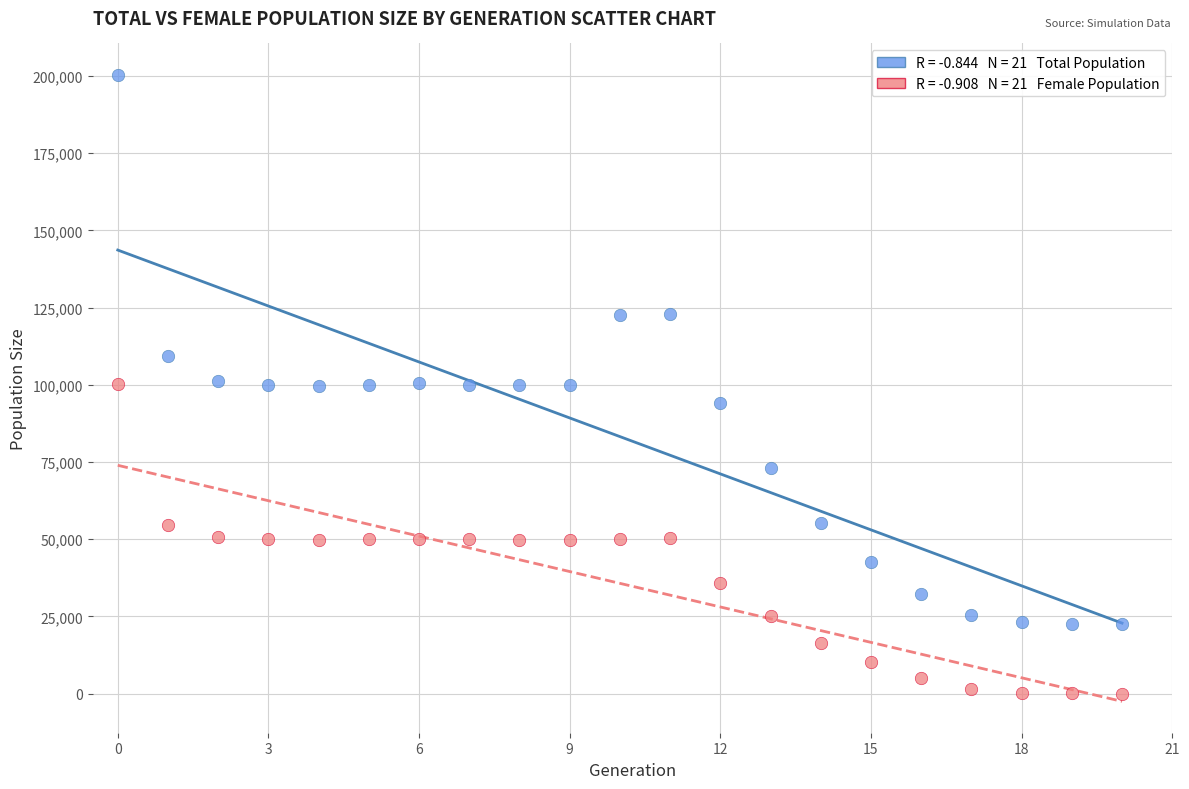

Across all data points, what is the range of Y values (max minus min)?

200415